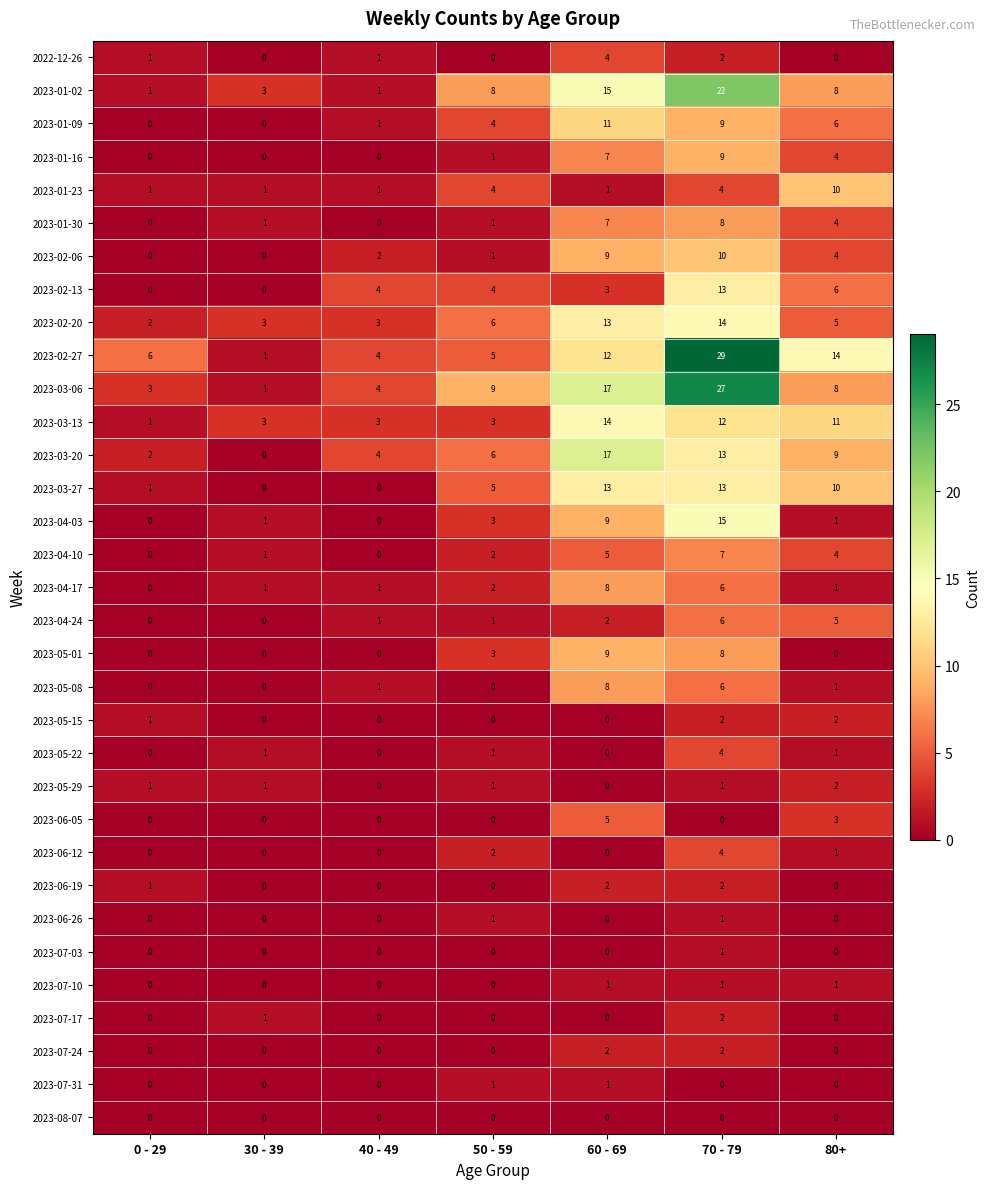

Which series has the largest total across all categories?

2023-02-27